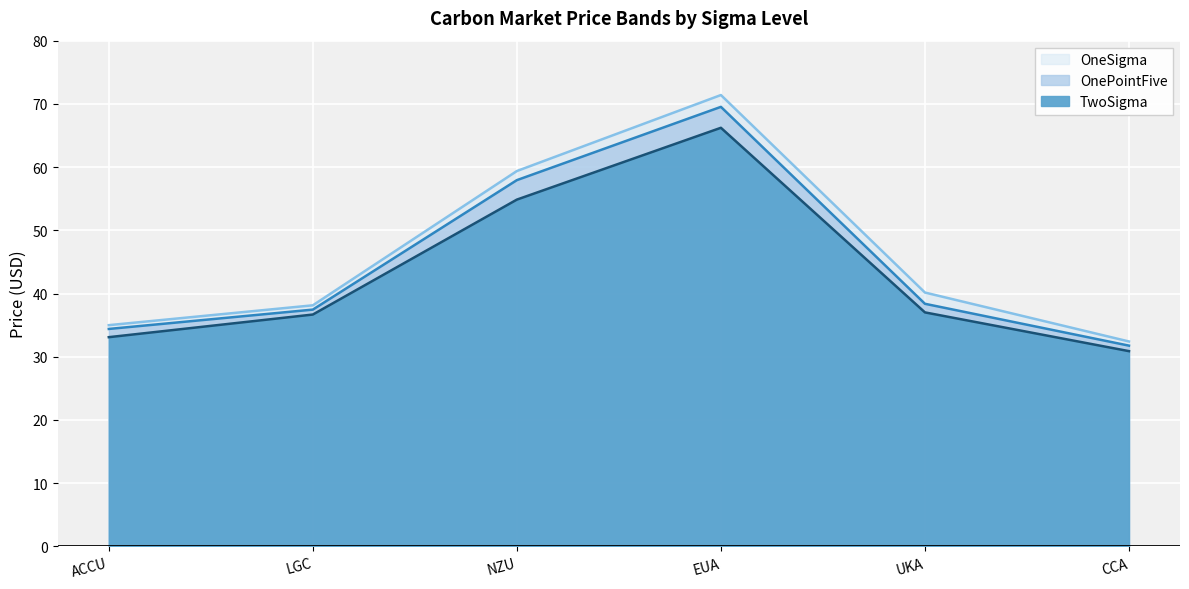

Count the number of data series in this chart.

3